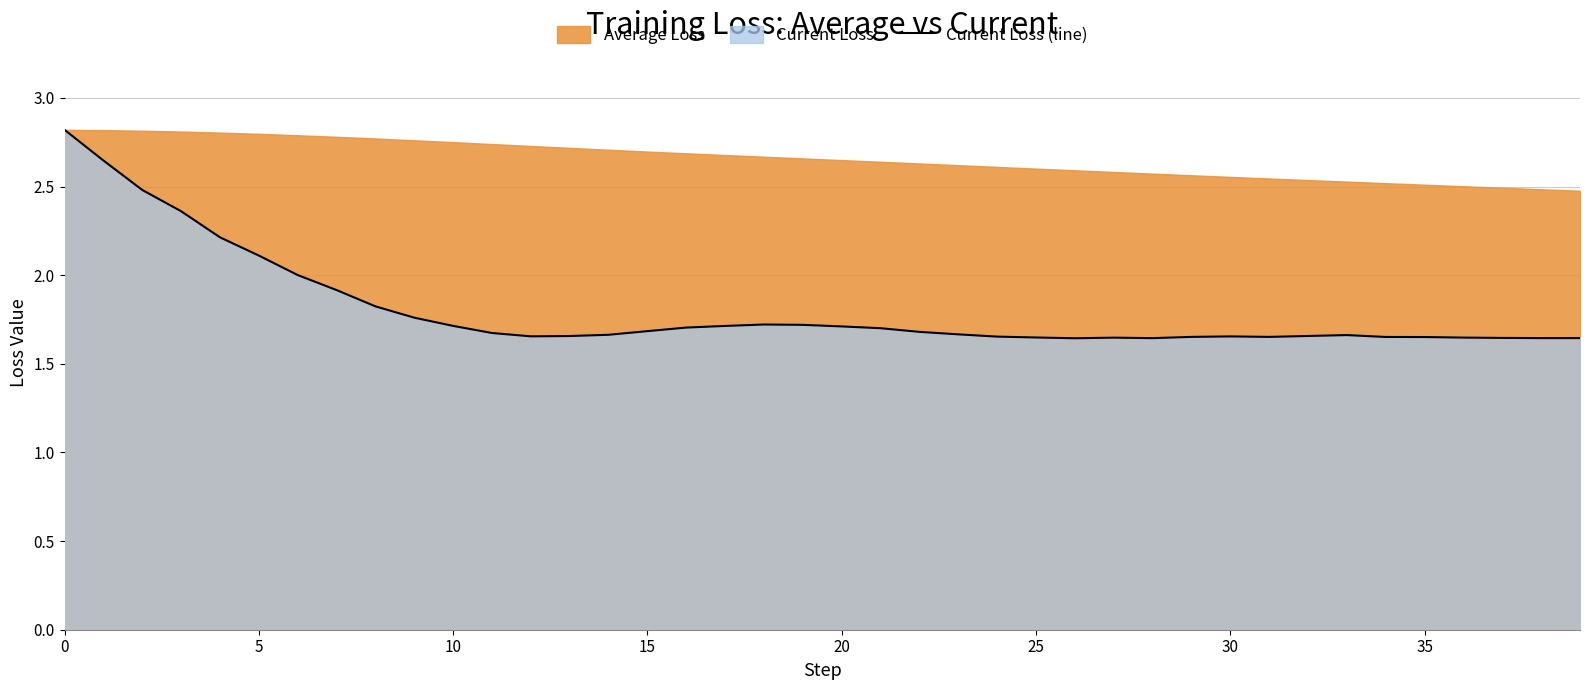

The chart shows a value of 1.8 at 9. True or false?

True